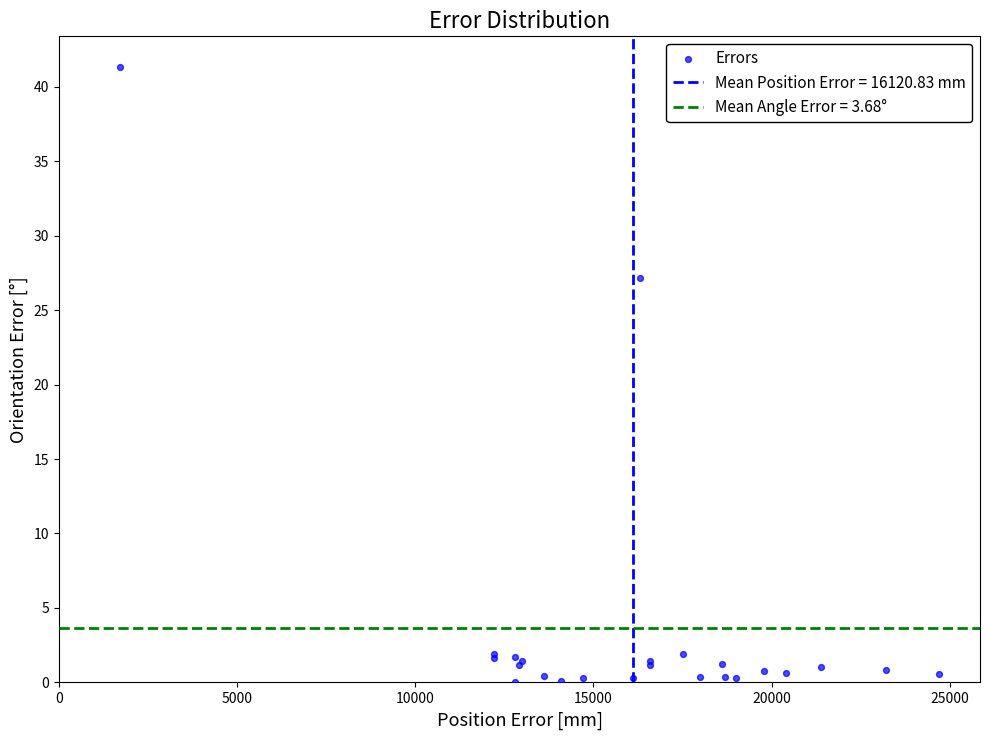

What Y value in the scatter plot is closest to 20?

27.1